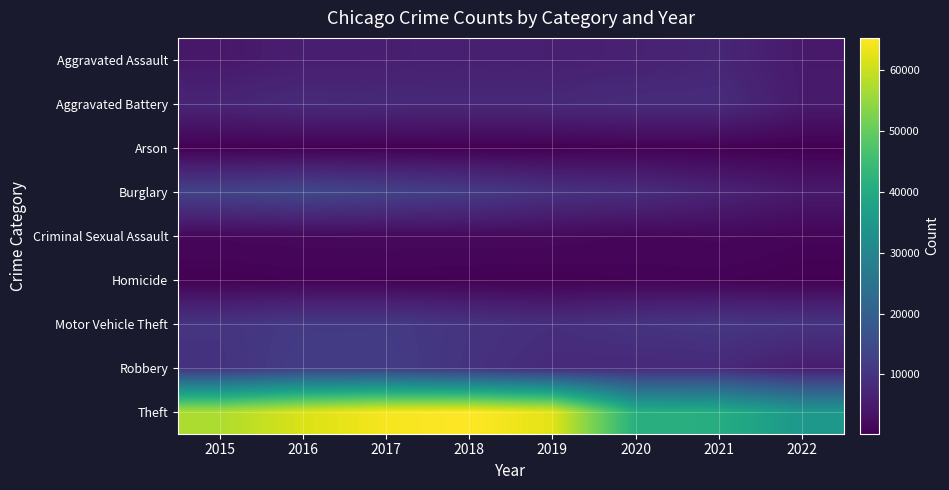

Reading left to right, what are all the values shown in this chart?

Aggravated Assault: 2015=4480	2016=5712	2017=5793	2018=6001	2019=5840	2020=6263	2021=7242	2022=4803
Aggravated Battery: 2015=7018	2016=8085	2017=7845	2018=7735	2019=7857	2020=8319	2021=8348	2022=4978
Arson: 2015=448	2016=515	2017=444	2018=373	2019=376	2020=589	2021=526	2022=267
Burglary: 2015=13184	2016=14289	2017=13001	2018=11746	2019=9639	2020=8754	2021=6654	2022=4856
Criminal Sexual Assault: 2015=1658	2016=1809	2017=1930	2018=1967	2019=1864	2020=1441	2021=1672	2022=1148
Homicide: 2015=496	2016=786	2017=672	2018=589	2019=498	2020=785	2021=801	2022=457
Motor Vehicle Theft: 2015=10068	2016=11286	2017=11380	2018=9983	2019=8978	2020=9953	2021=10591	2022=10117
Robbery: 2015=9638	2016=11960	2017=11880	2018=9679	2019=7994	2020=7855	2021=7920	2022=5428
Theft: 2015=57349	2016=61618	2017=64380	2018=65282	2019=62478	2020=41296	2021=40742	2022=34843